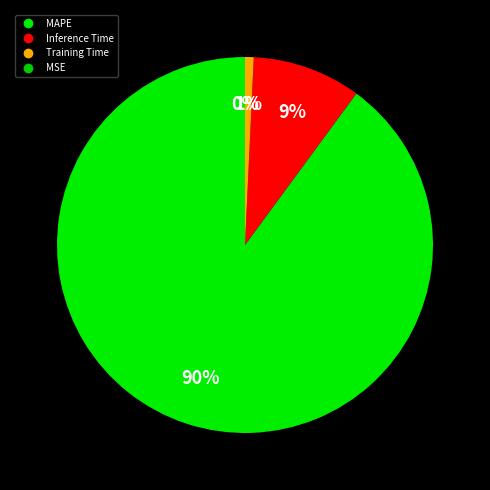

The SMAPE slice represents 1% of the pie. True or false?

False